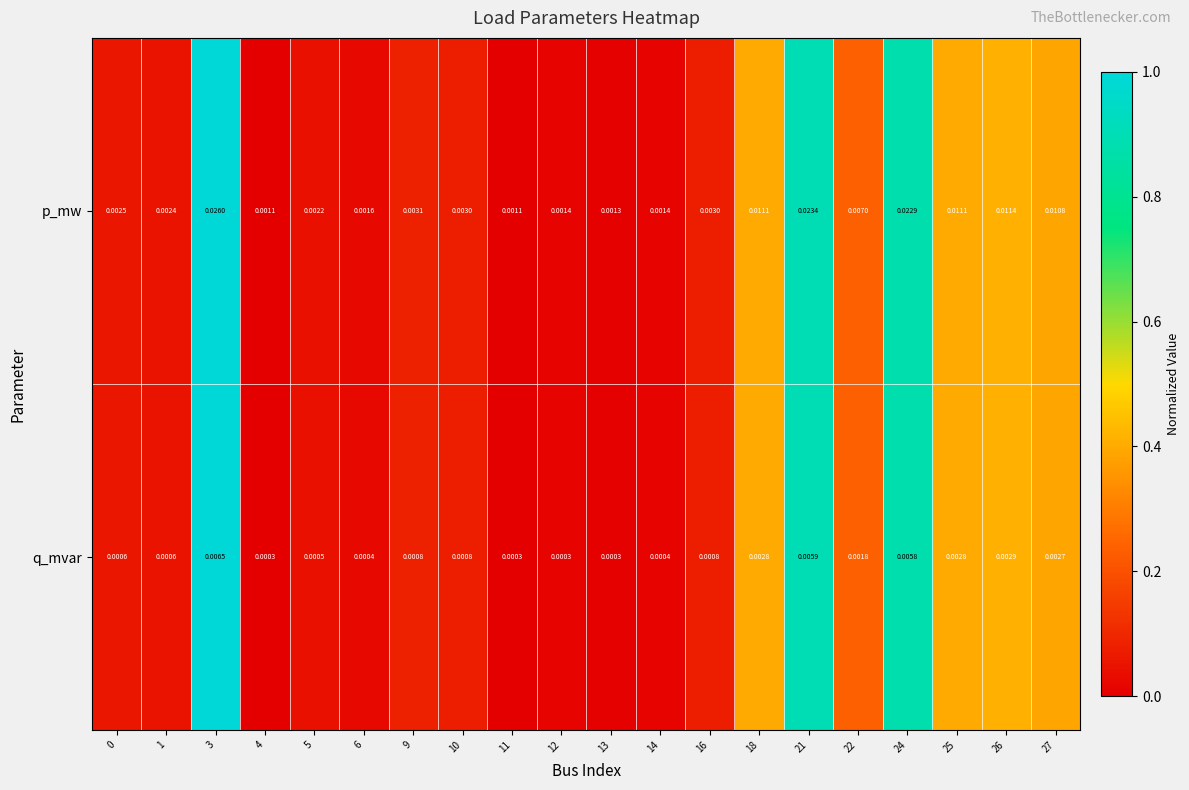

Rank the series by their average value, from lowest to highest.

q_mvar, p_mw